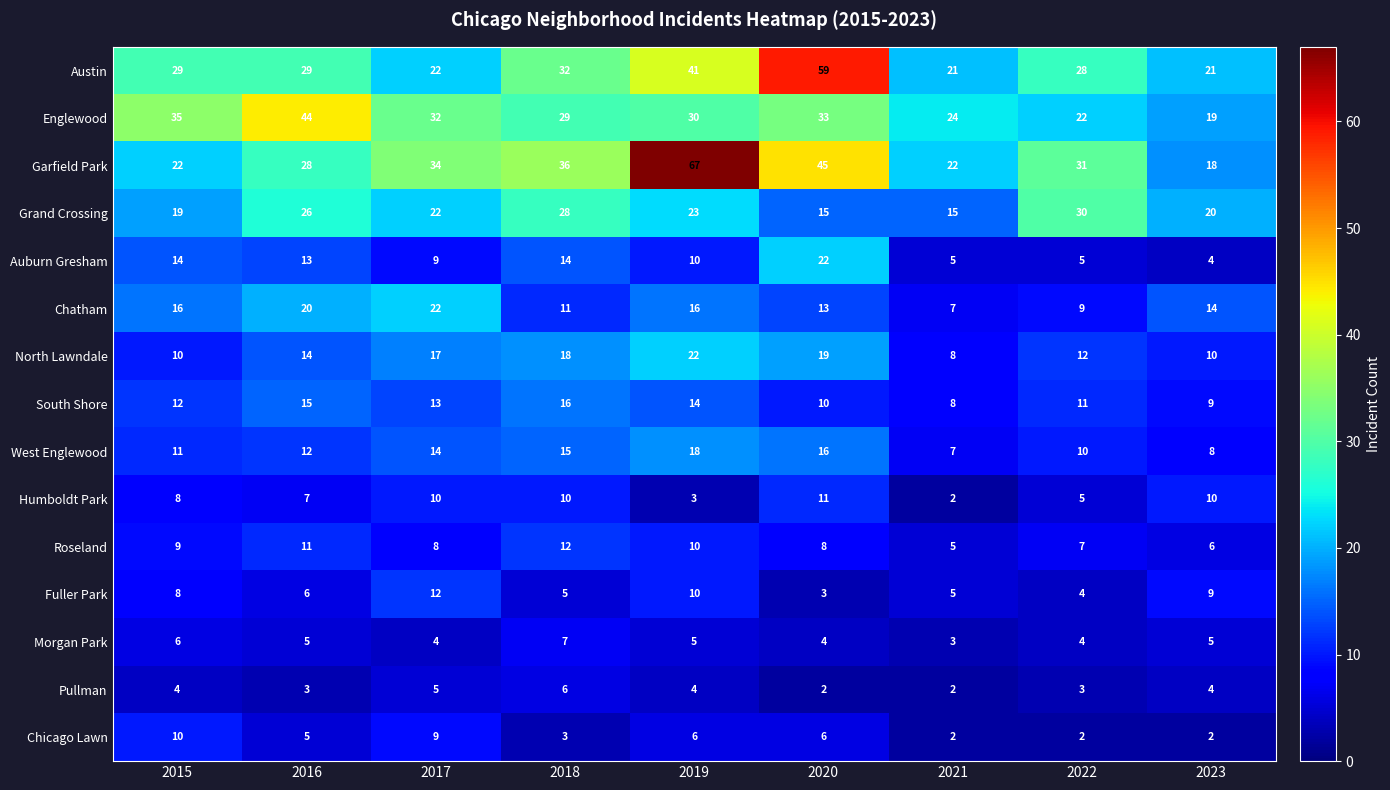

What is the difference between the Englewood values at 2023 and 2021?

5